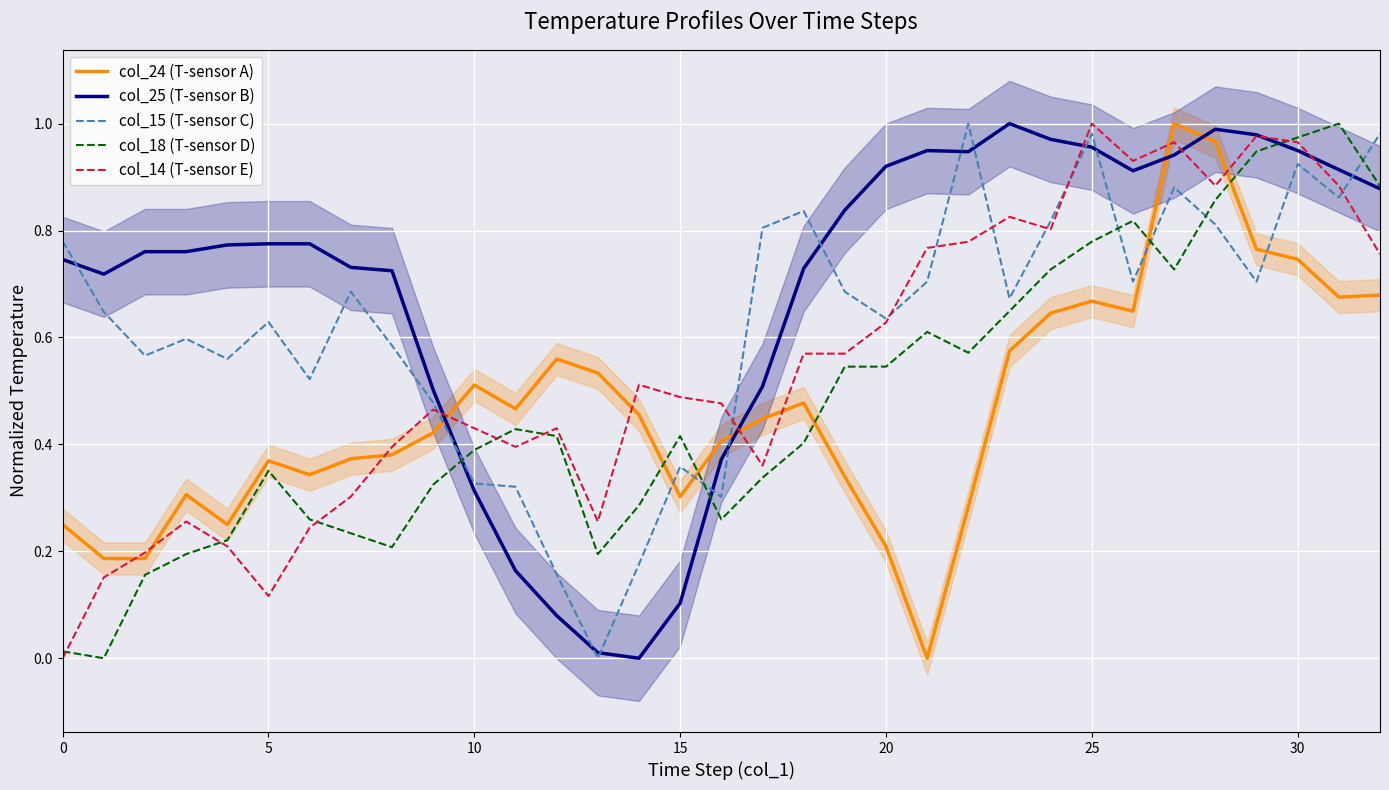

Which series changed the most between 11 and 16?

col_25 (T-sensor B)